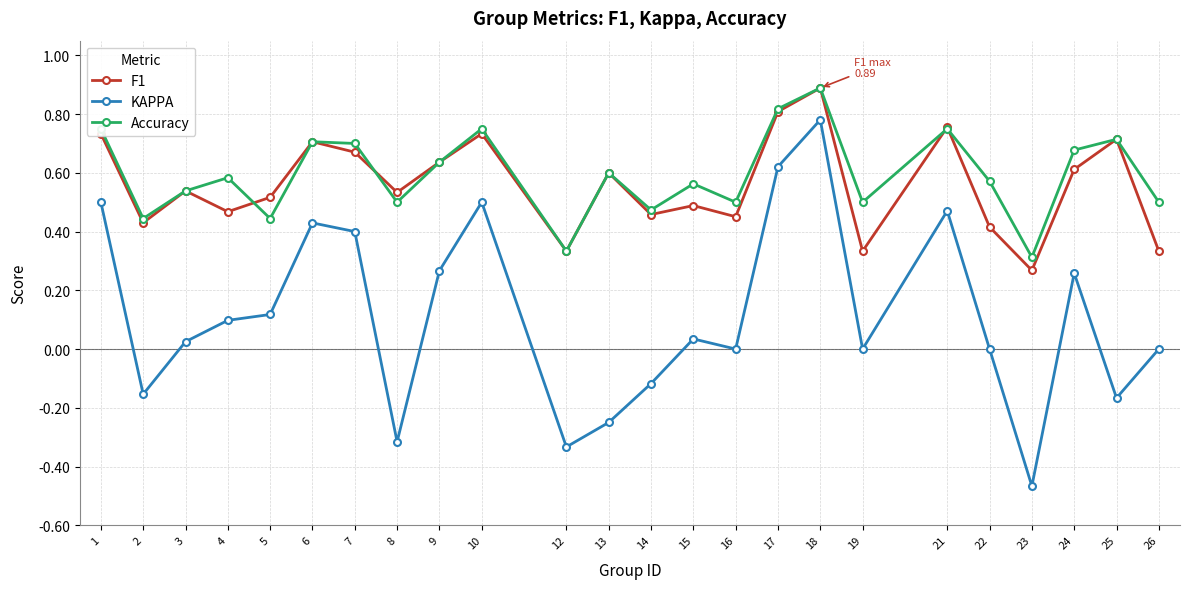

What is the difference between the maximum and second lowest values in the KAPPA series?

1.1